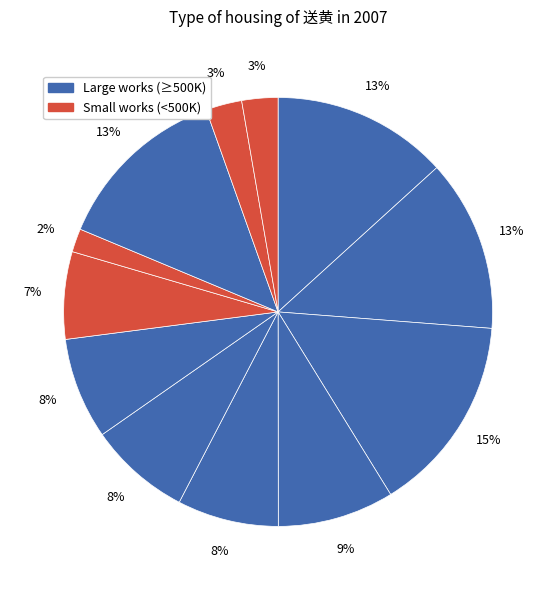

To the nearest percent, what is the difference between the largest and smallest slice percentages?

13%